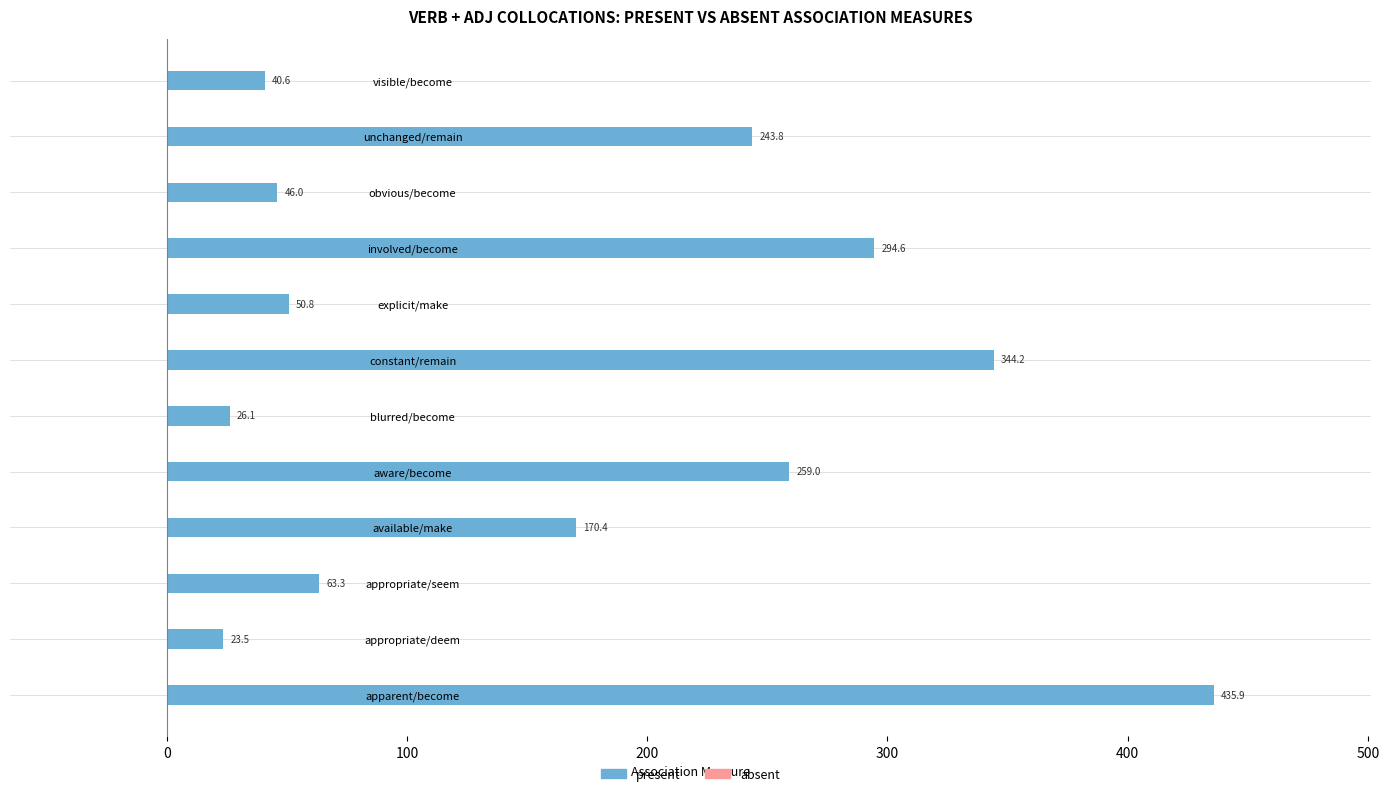

List the labels in order of value, largest first.

apparent/become, constant/remain, involved/become, aware/become, unchanged/remain, available/make, appropriate/seem, explicit/make, obvious/become, visible/become, blurred/become, appropriate/deem